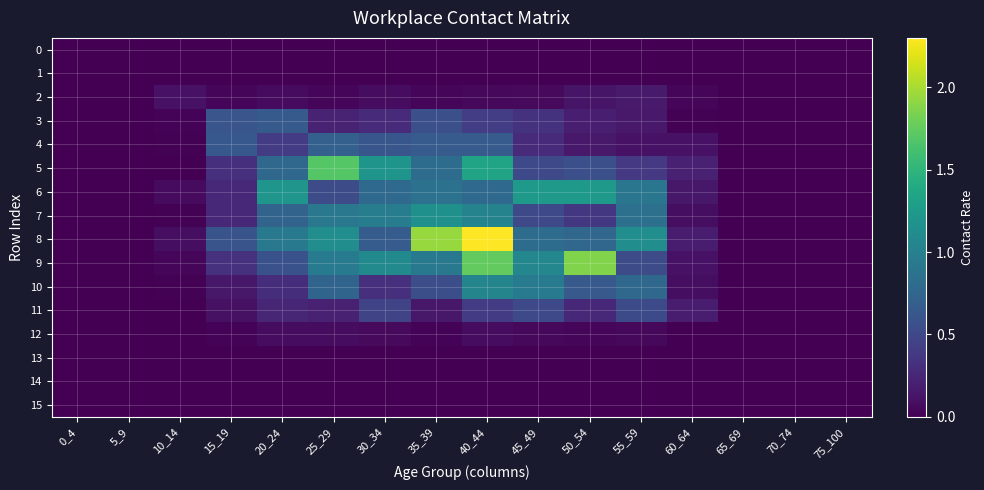

Which series changed the most between 30_34 and 40_44?

8